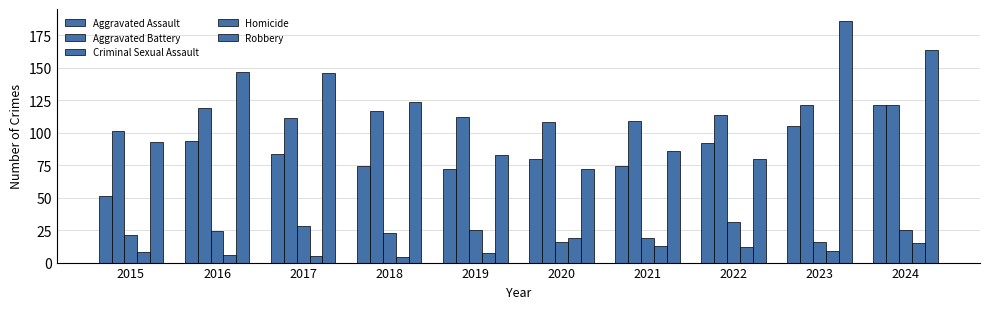

Which series has the widest spread of values?

Robbery